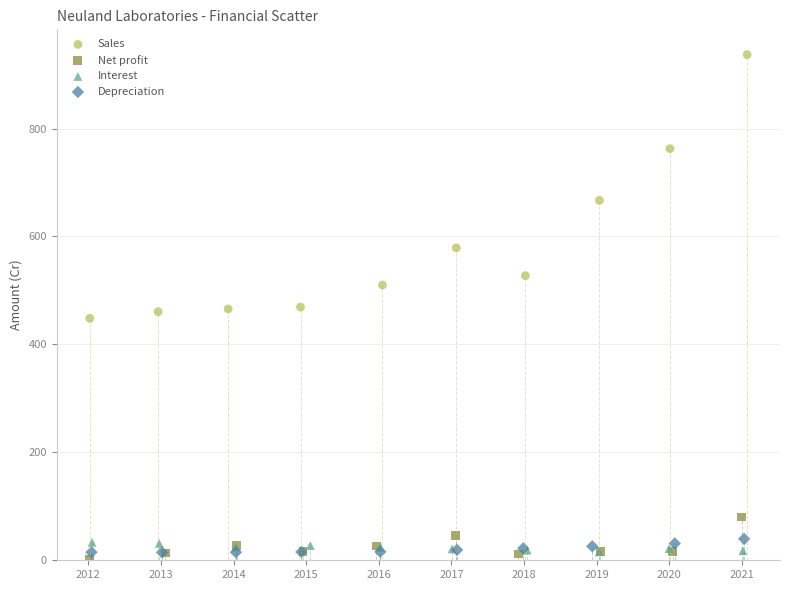

What are all the series names shown in the legend?

Sales, Net profit, Interest, Depreciation